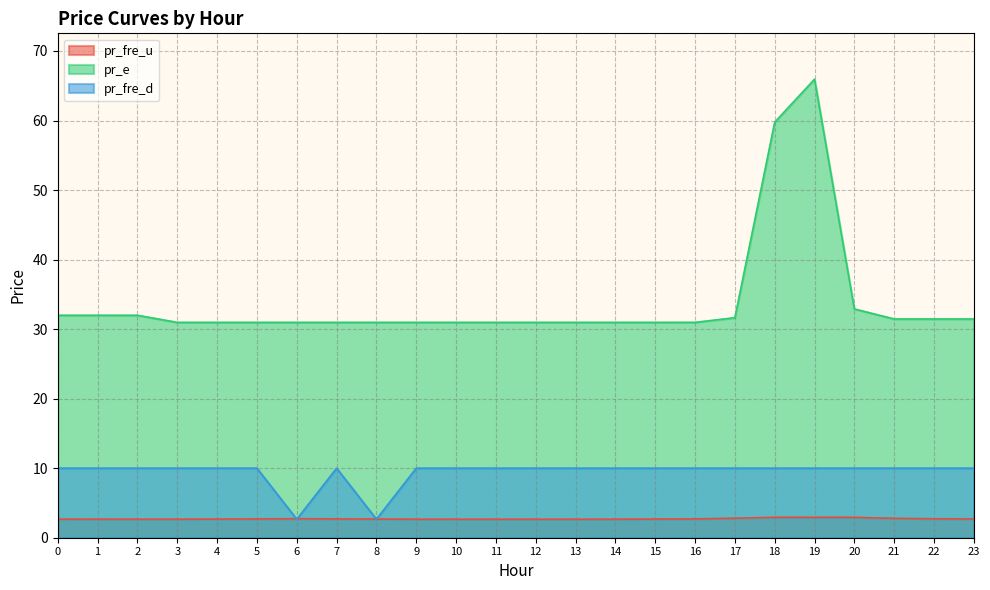

How many lines are shown in the chart?

3